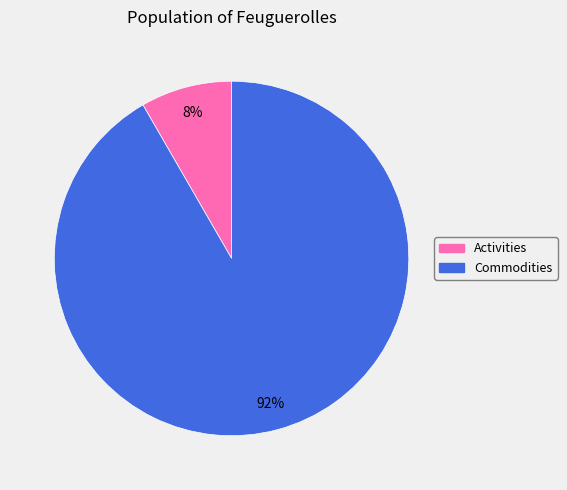

Is there any slice that represents more than half of the pie?

Yes